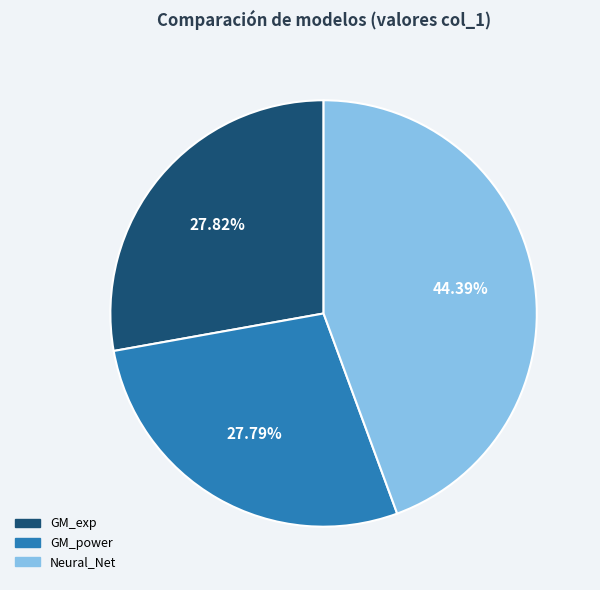

Does any single category account for the majority?

No